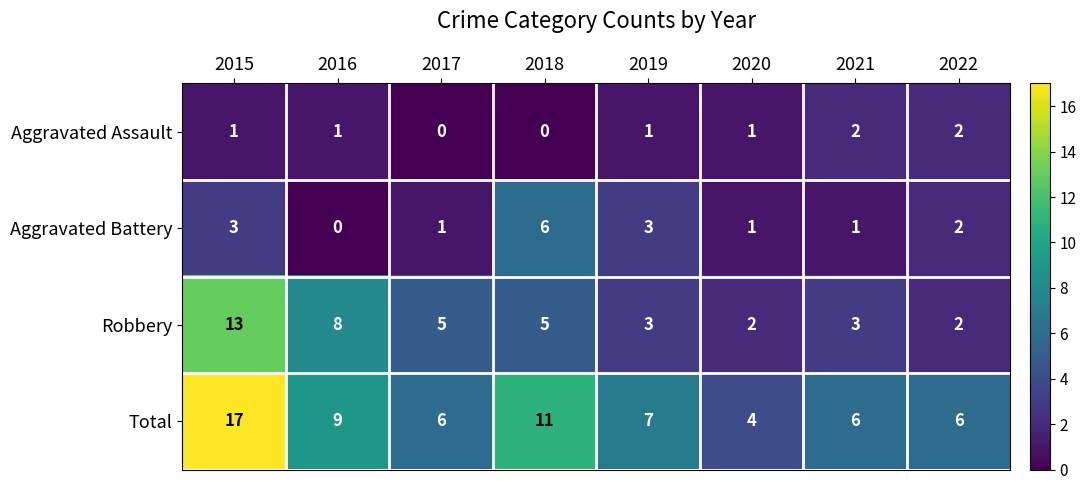

What is the difference between the highest and lowest values at 2022?

4